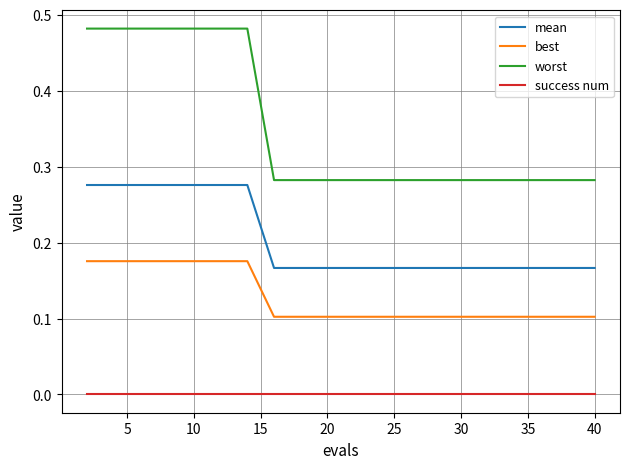

Count the mean values in the range 0 to 1.

20